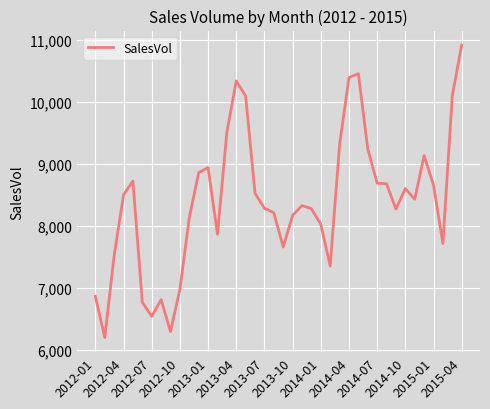

What is the maximum value shown in the chart?

10914